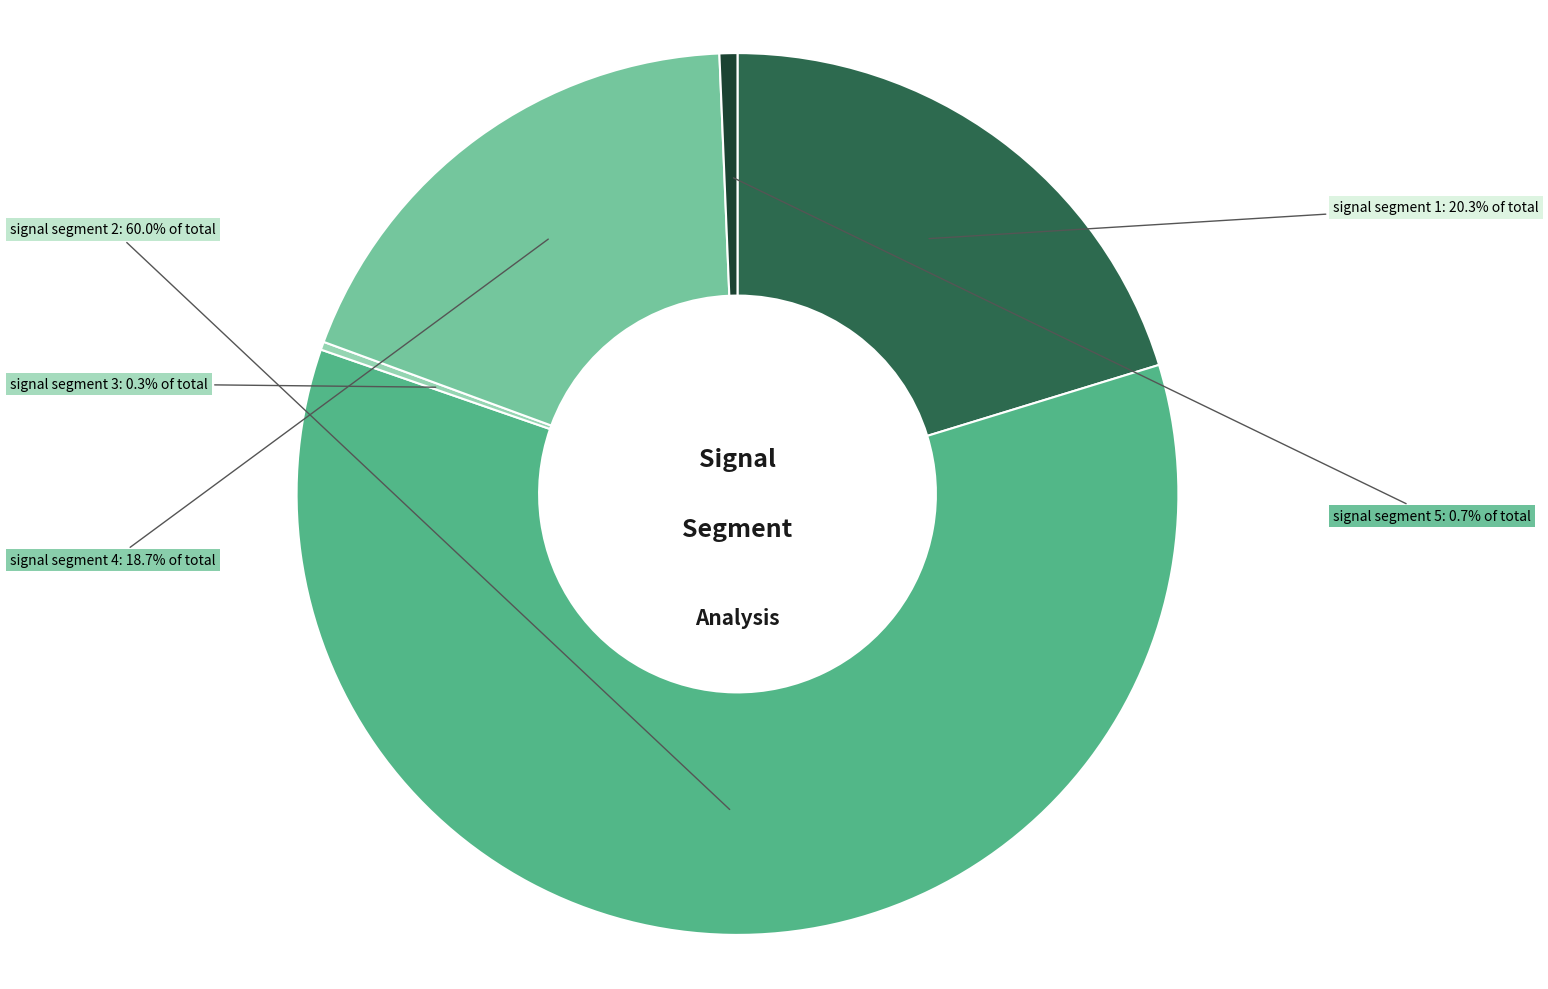

To the nearest percent, what is the difference between the largest and smallest slice percentages?

60%